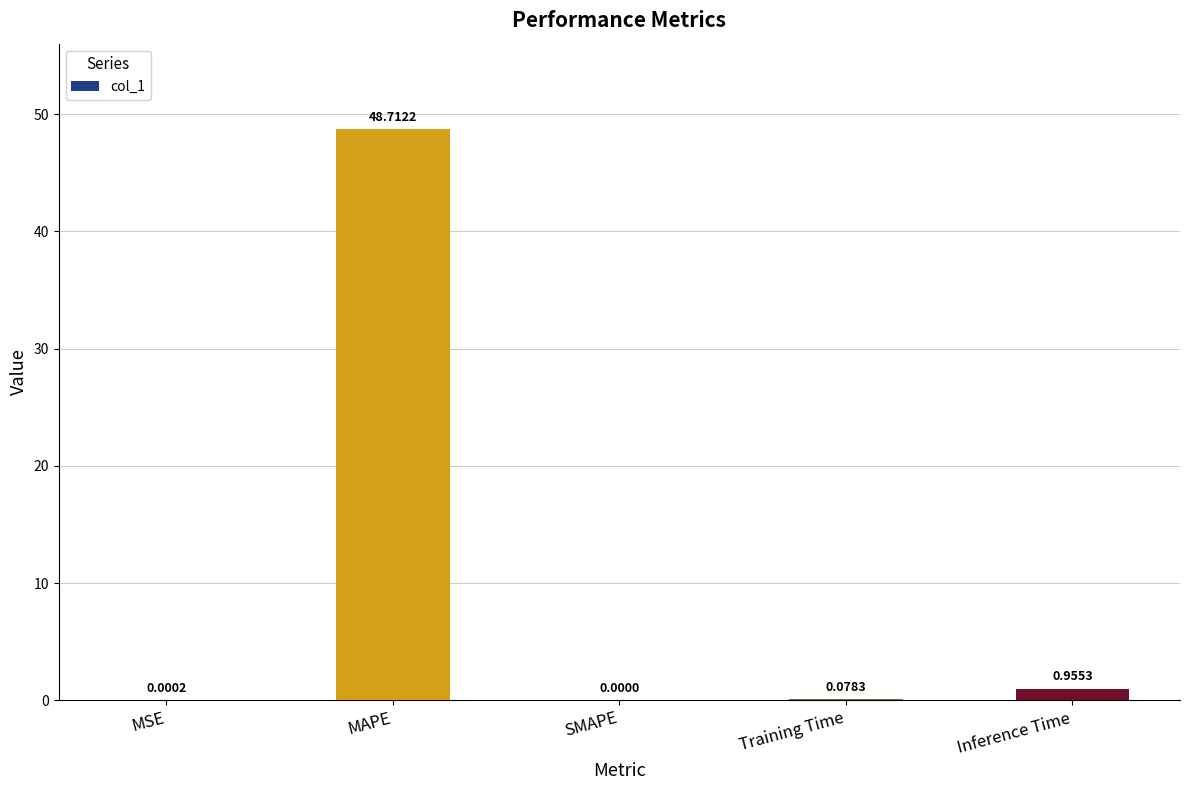

The chart shows a value of 48.7 at MAPE. True or false?

True